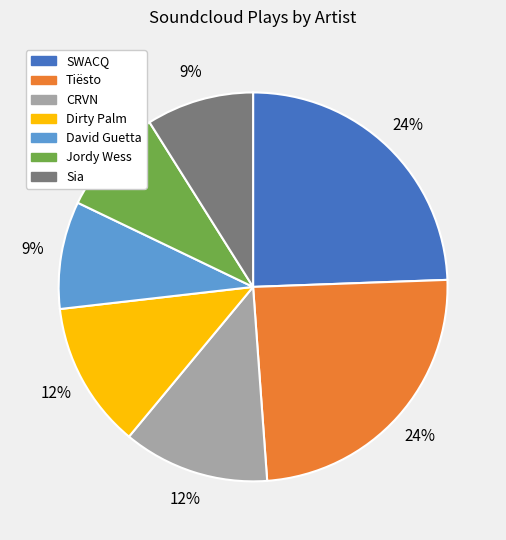

How many slices are in this pie chart?

7